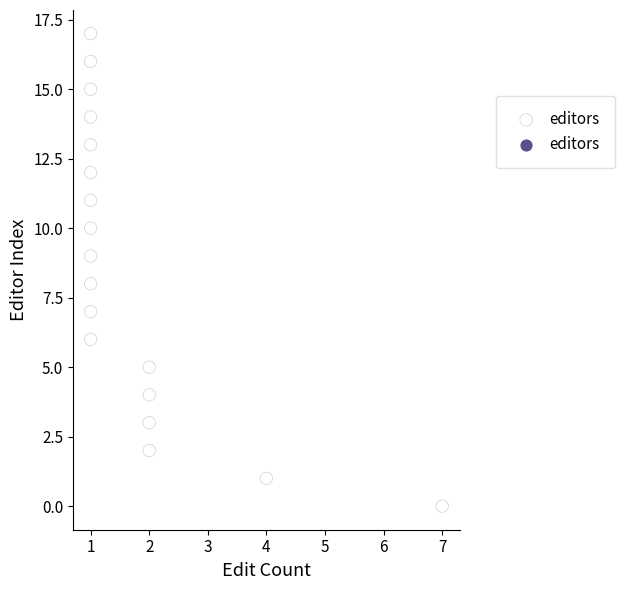

What is the range of X values (max minus min)?

6